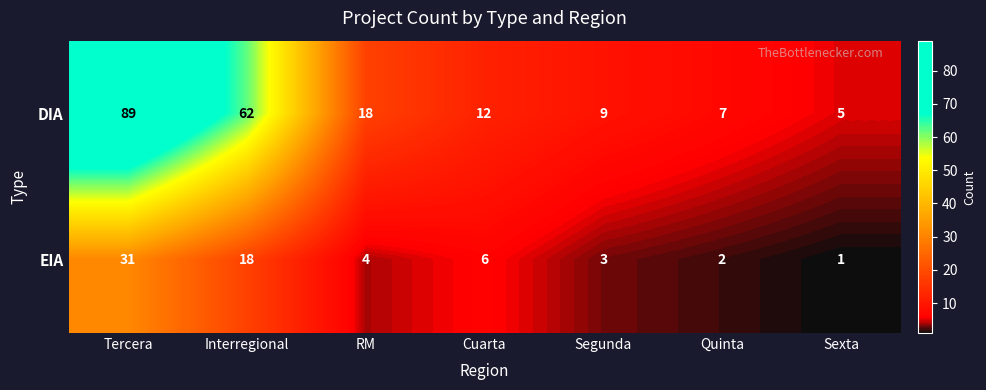

At which label is EIA closest to 16?

Interregional